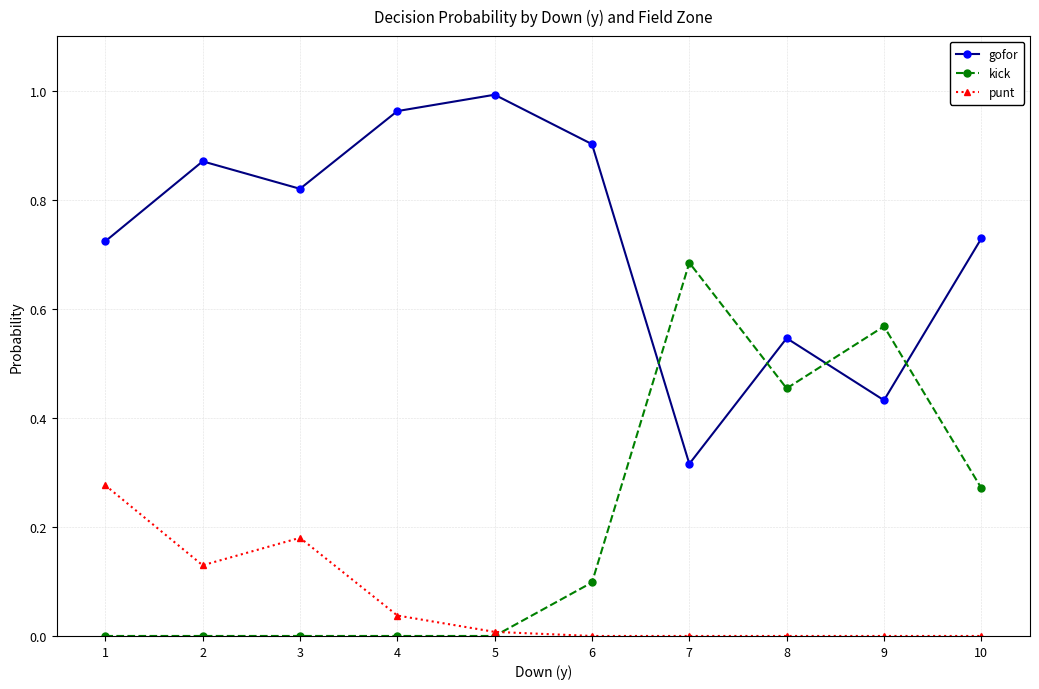

True or false: punt and gofor cross at least once.

False